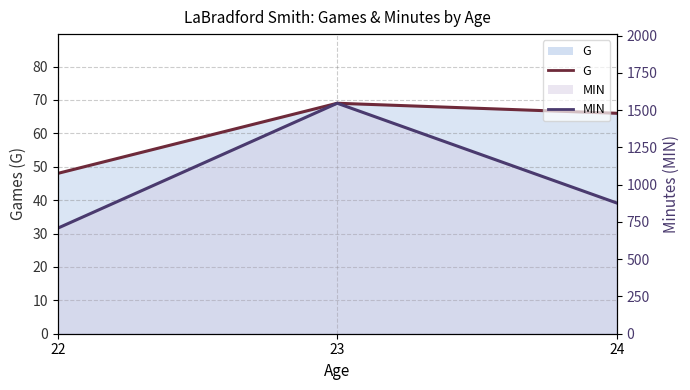

How many MIN (line) values are between 708 and 1546?

3